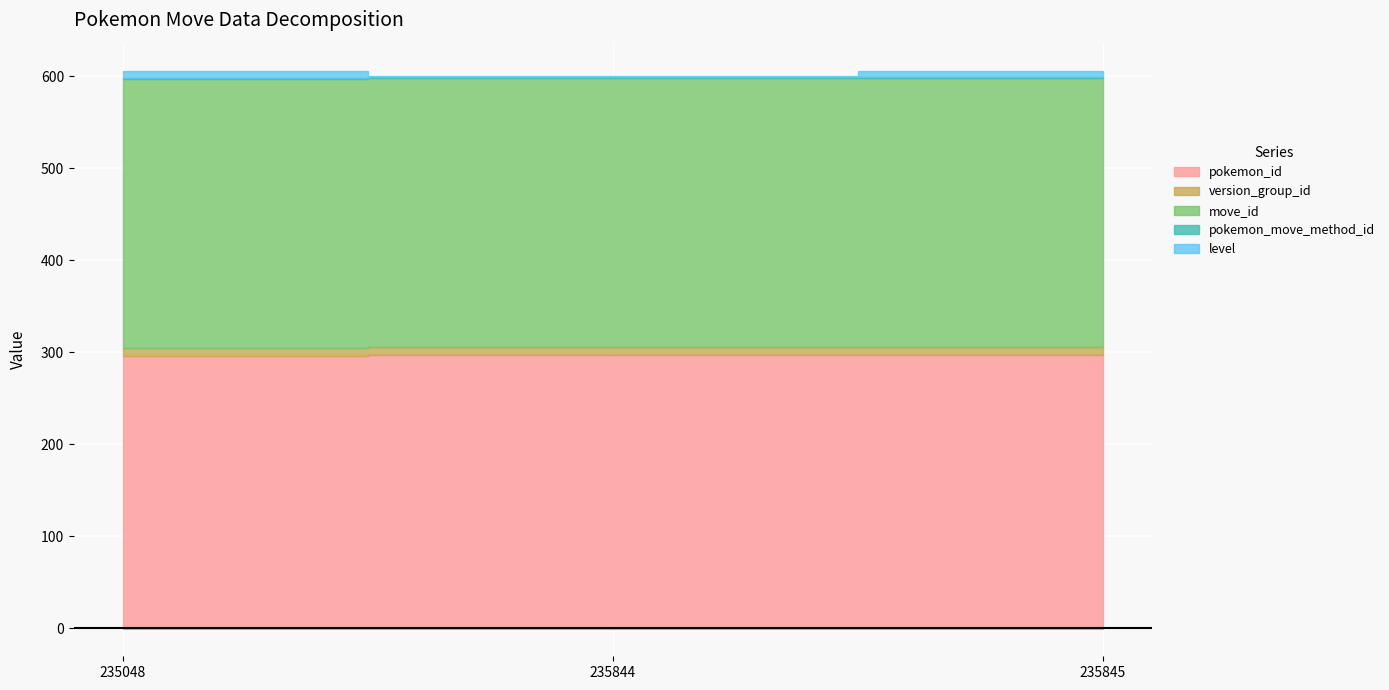

Reading left to right, what are all the values shown in this chart?

pokemon_id: 296	297	297
version_group_id: 9	9	9
move_id: 292	292	292
pokemon_move_method_id: 1	1	1
level: 7	1	7